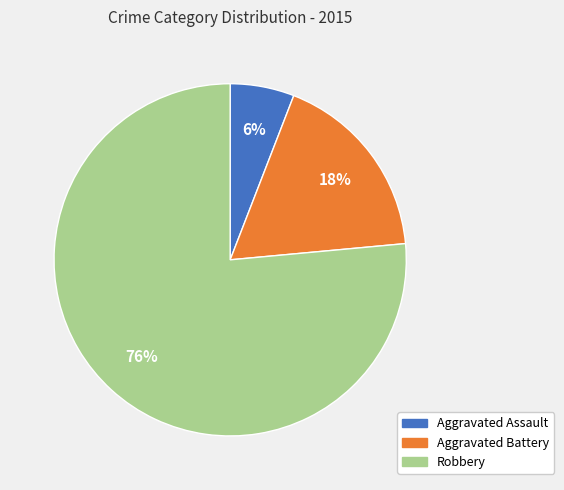

Rank the categories by value from lowest to highest.

Aggravated Assault, Aggravated Battery, Robbery